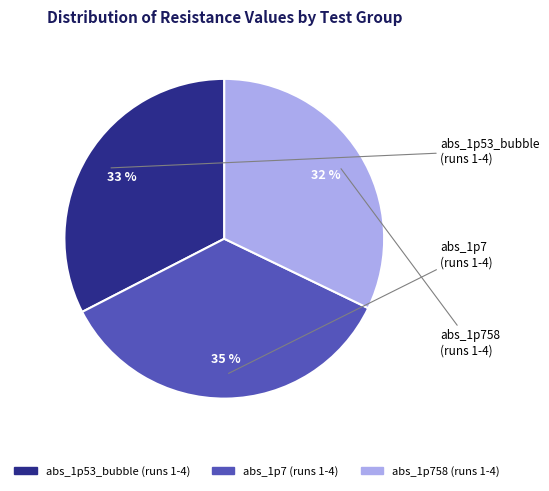

Is there a majority slice in this chart?

No